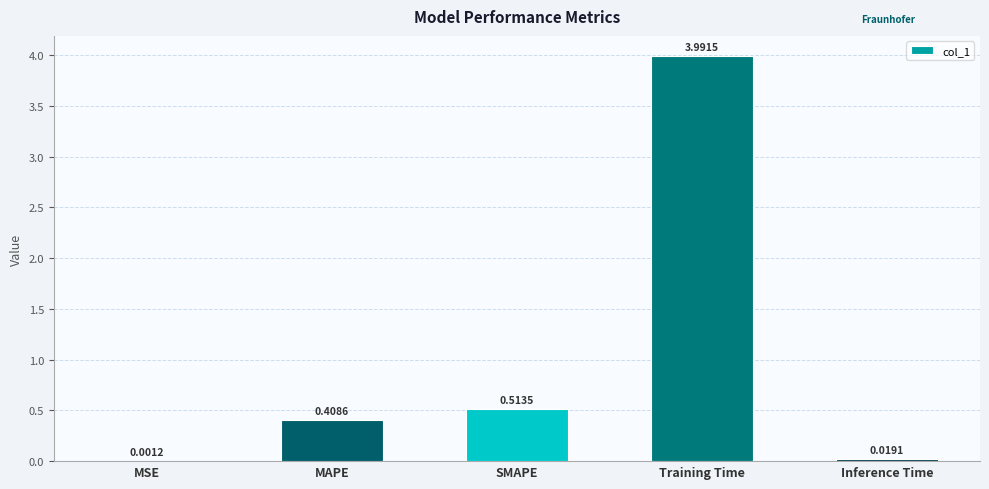

What is the sum of all values?

4.9